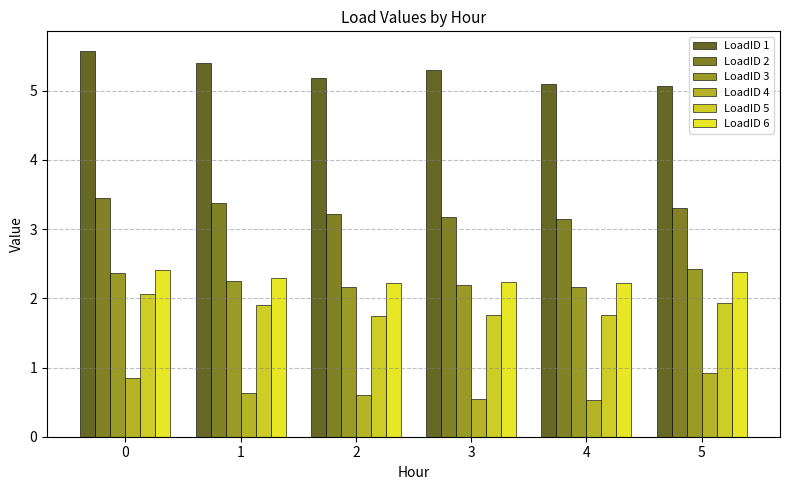

What is the minimum value shown in the chart?

0.5